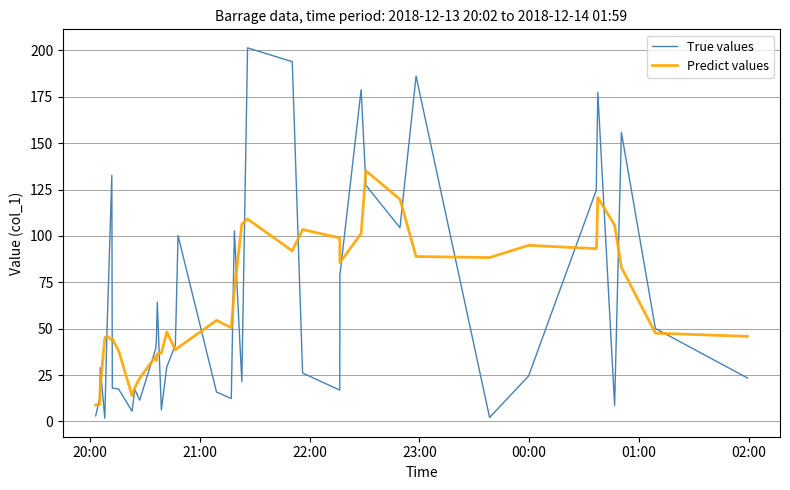

Which series has the widest spread of values?

True values